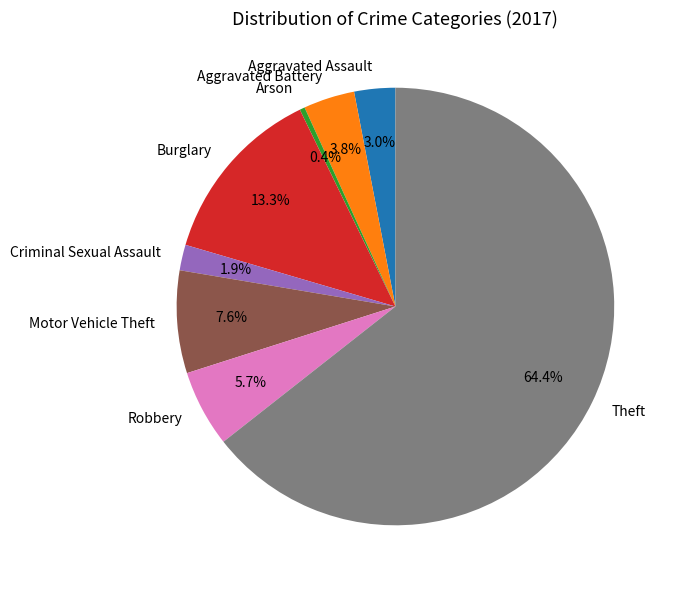

How many slices are in this pie chart?

8